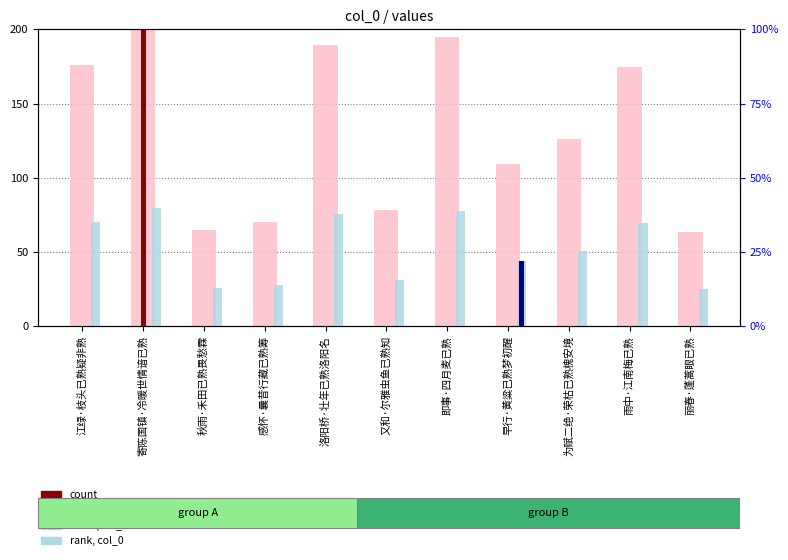

What is the label of the 2nd bar from the right?

雨中·江南梅已熟